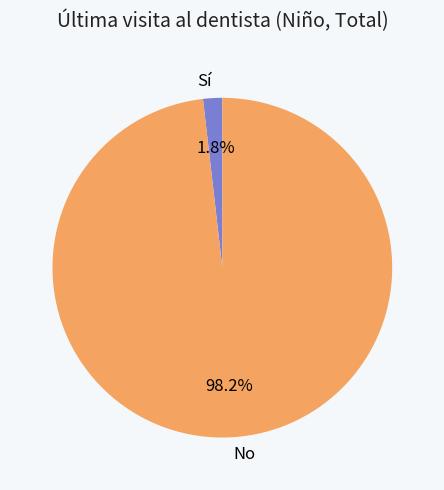

Rank the categories by value from highest to lowest.

No, Sí